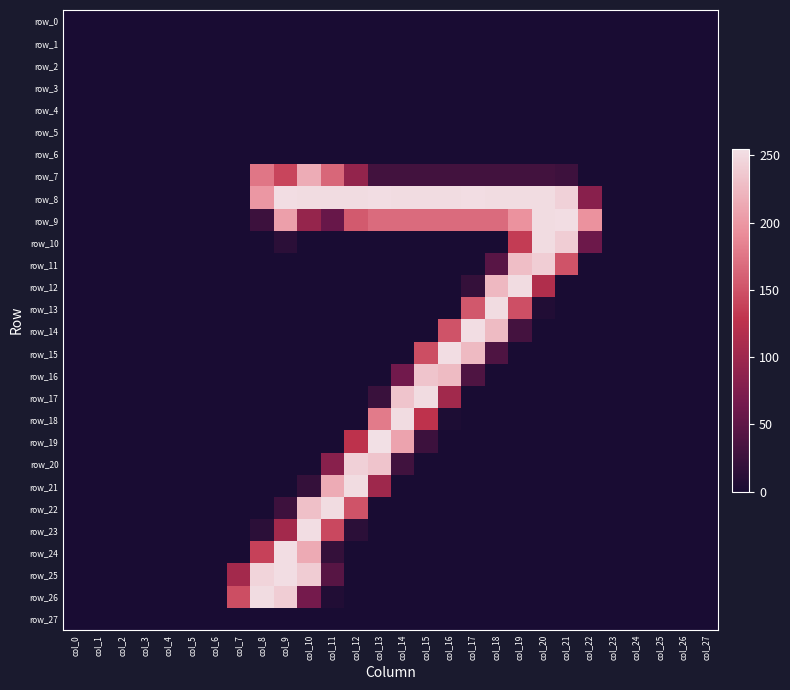

True or false: row_13 has a value of 148 at col_0.

False